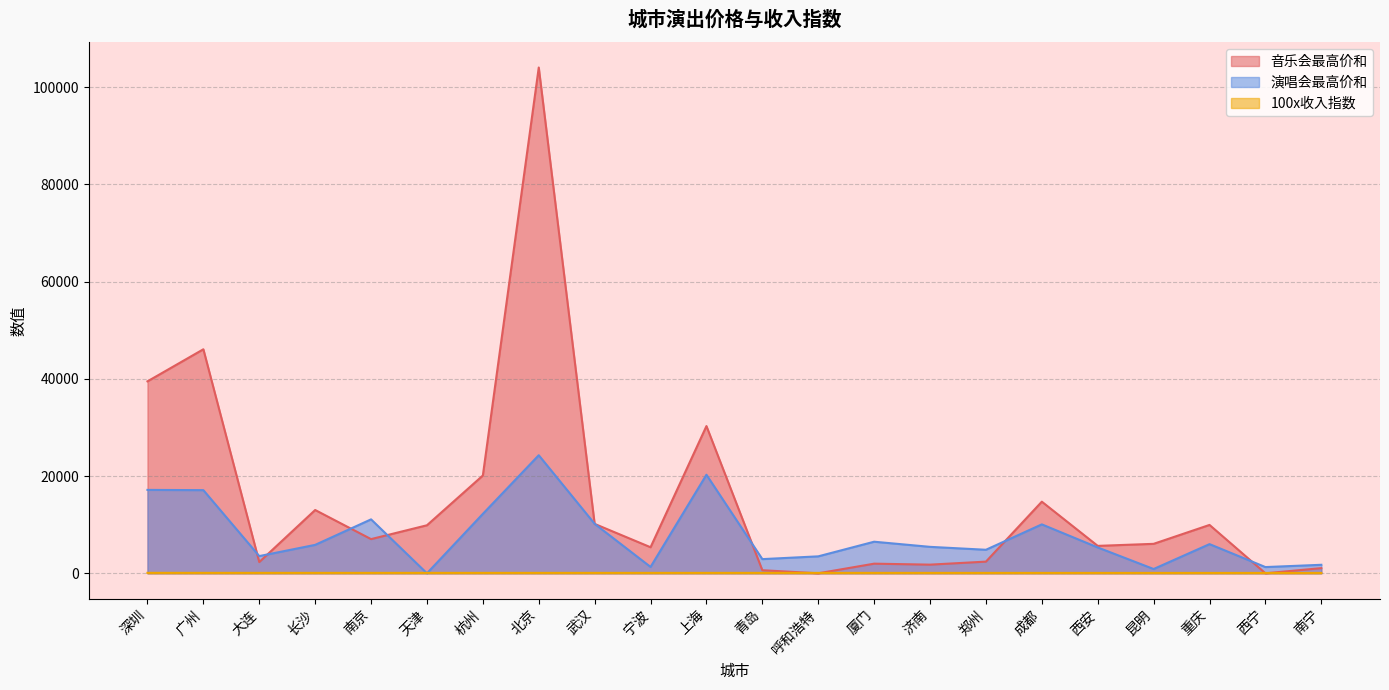

At 重庆, list the series in order from largest to smallest.

音乐会最高价和, 演唱会最高价和, 100x收入指数